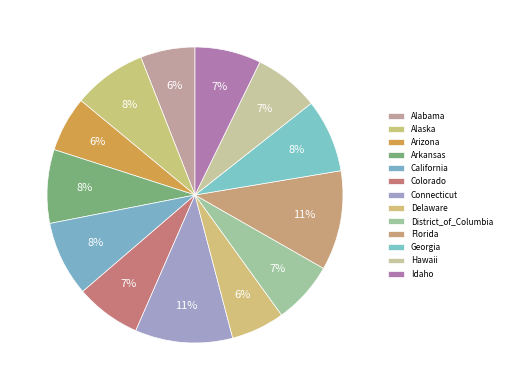

The District_of_Columbia slice represents 1% of the pie. True or false?

False